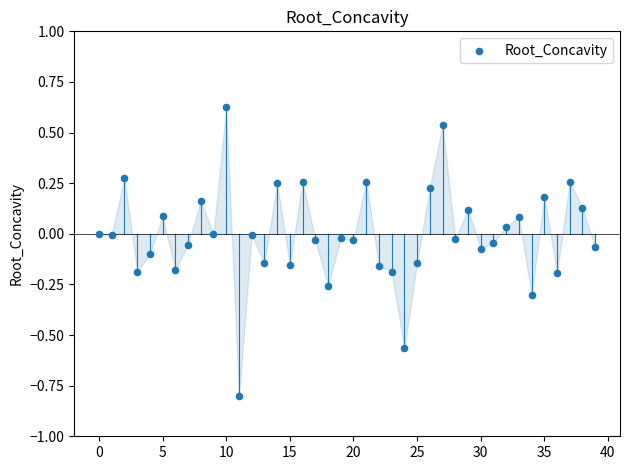

What is the range of Y values (max minus min)?

1.4